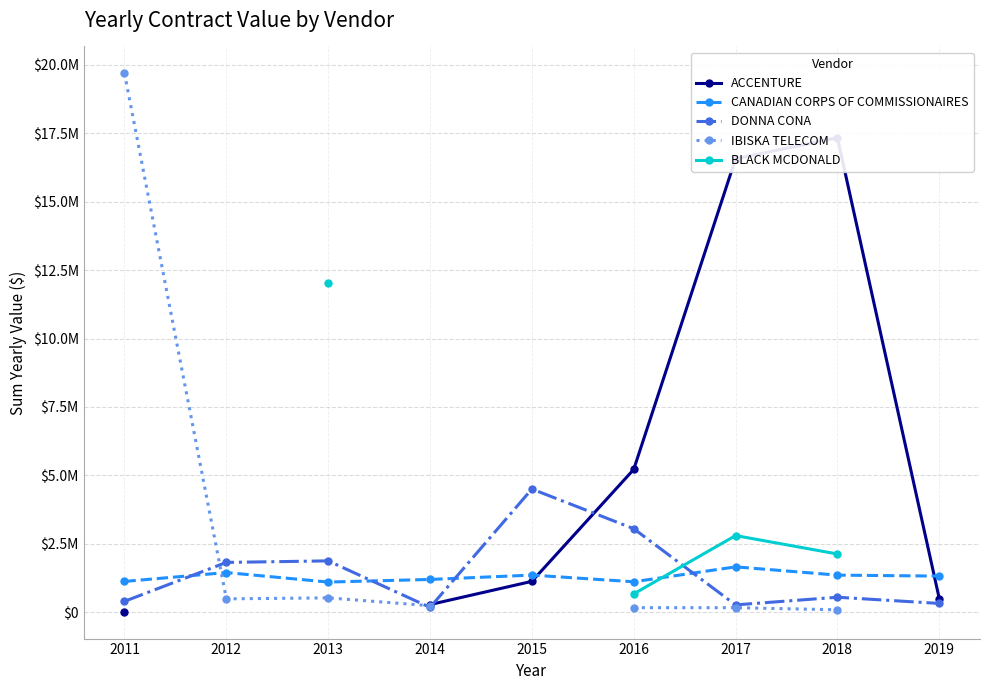

At how many categories does at least one series exceed 1071444?

9